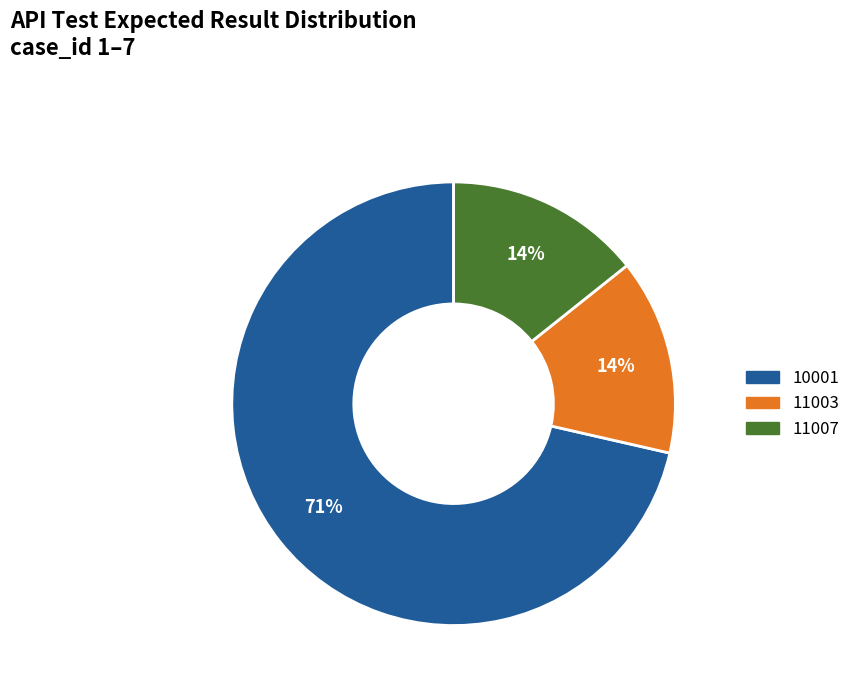

To the nearest percent, what portion does 11007 represent?

14%